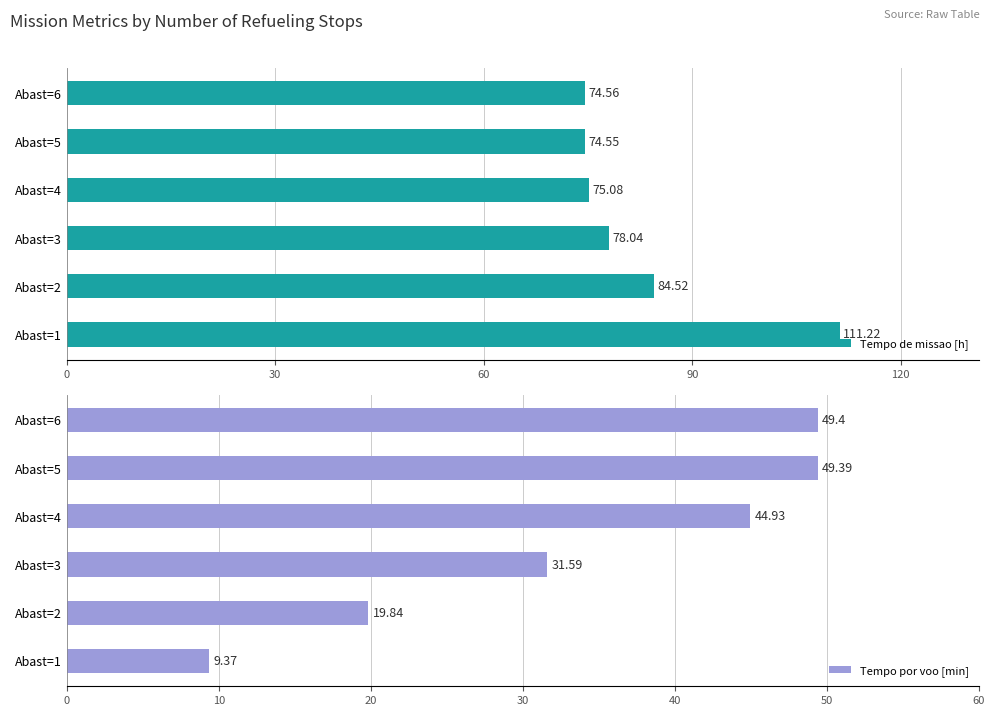

Is it true that Tempo por voo [min] equals 28.1 at Abast=2?

False